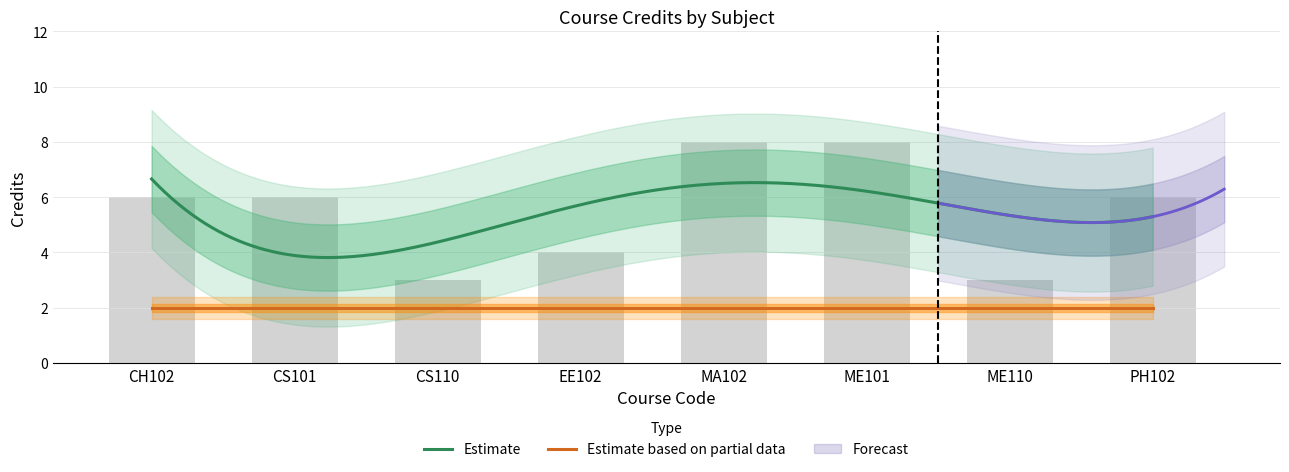

Reading right to left, what are all the values shown in this chart?

PH102=6	ME110=3	ME101=8	MA102=8	EE102=4	CS110=3	CS101=6	CH102=6